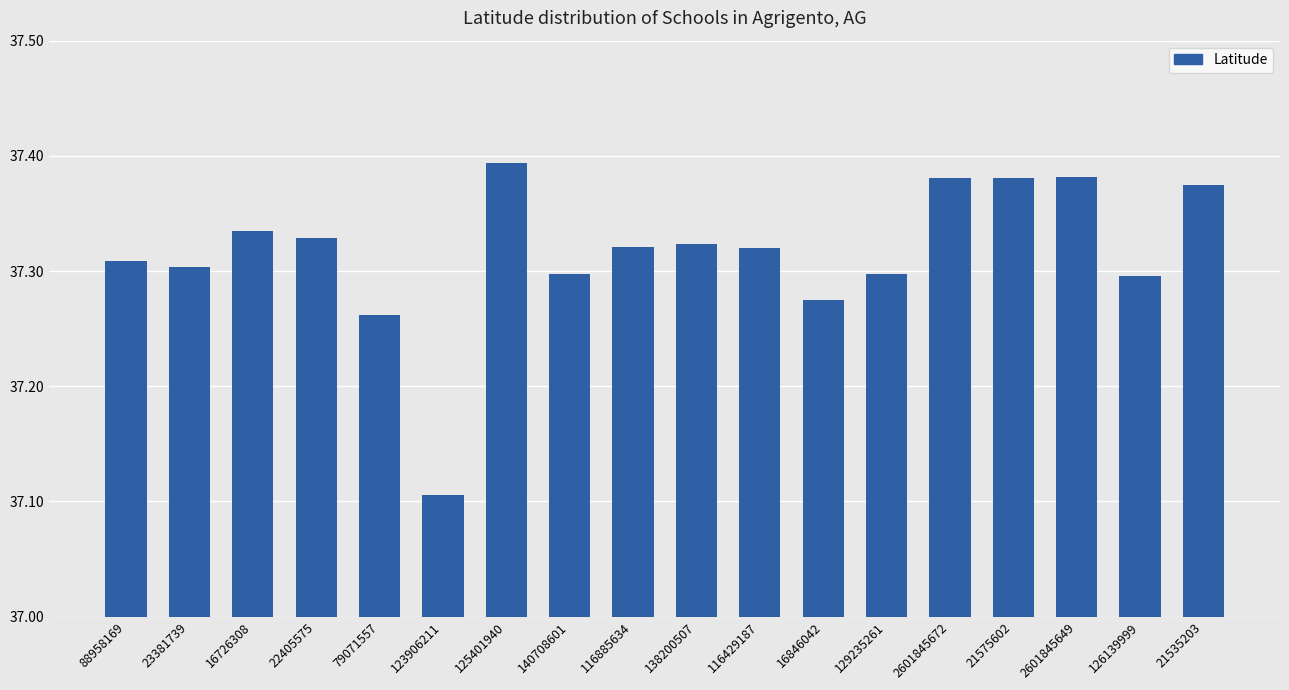

What is the change in value from 123906211 to 140708601?

+0.2